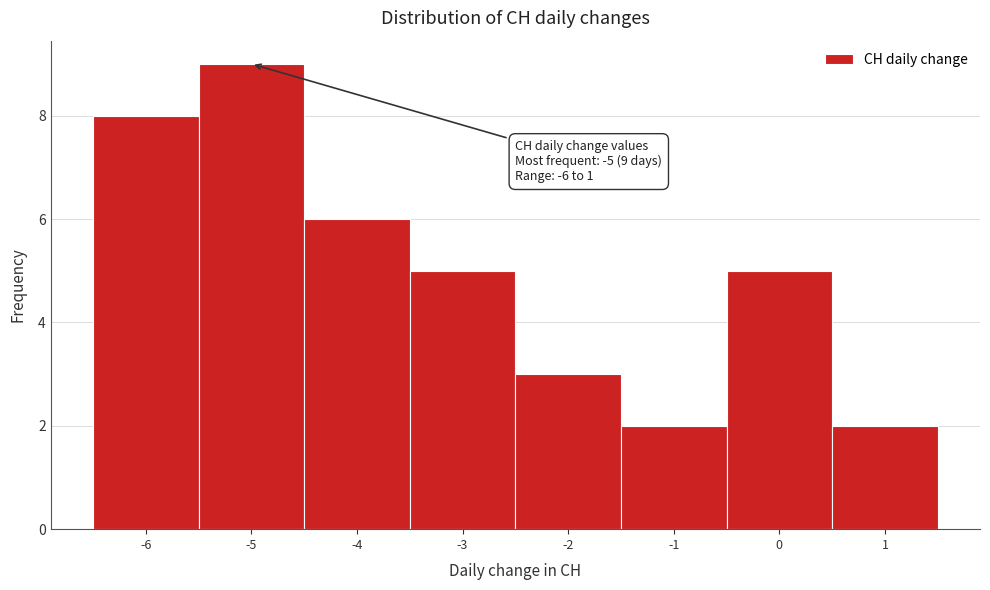

Over which range of the x-axis is the bar tallest?

-5.5 to -4.5